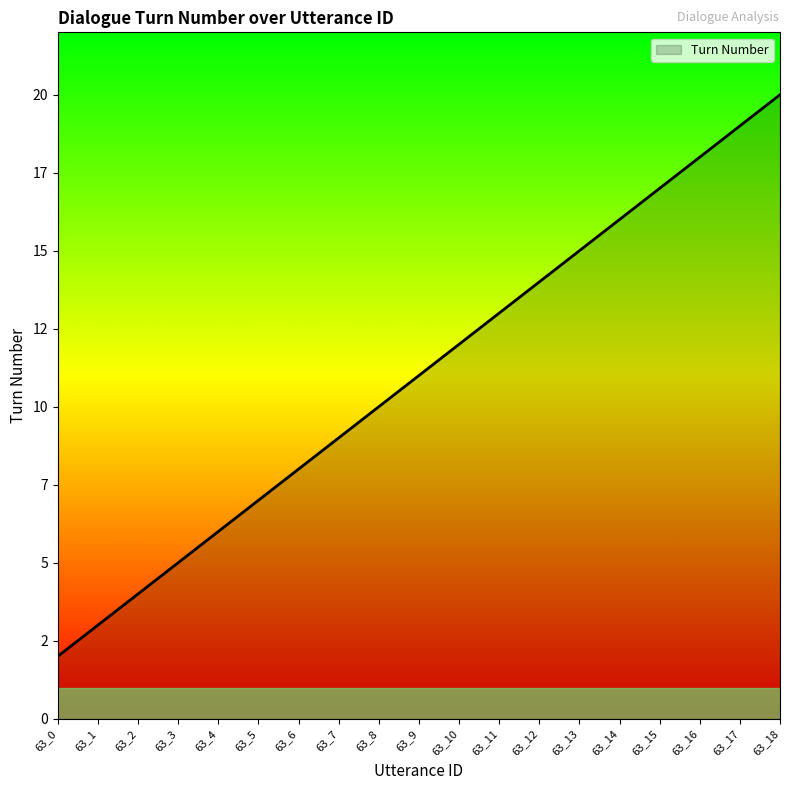

Is it true that the value at 63_14 is 4?

False